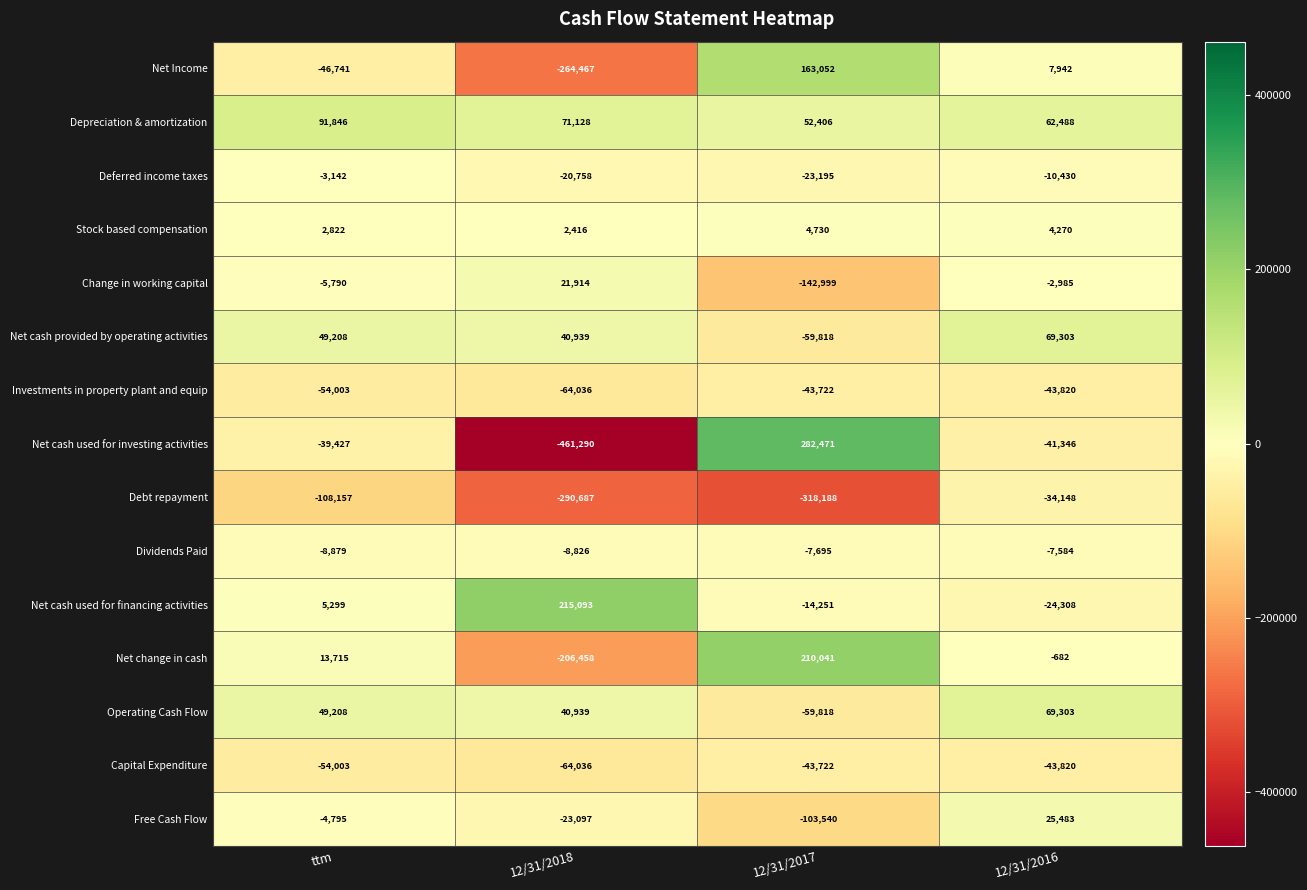

Is it true that Change in working capital equals -5790 at ttm?

True